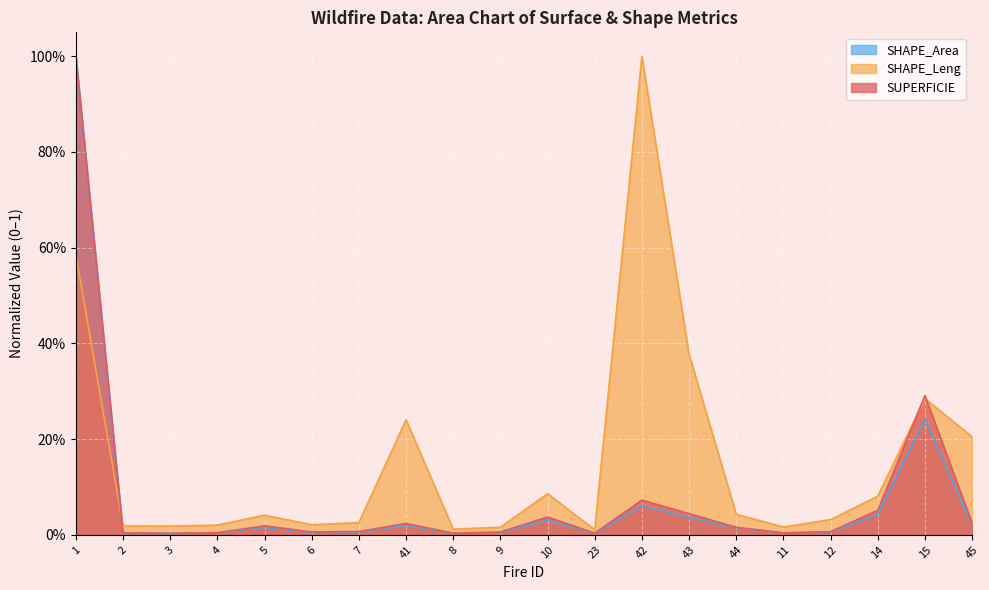

Where do SHAPE_Area and SHAPE_Leng first cross each other?

1 and 2